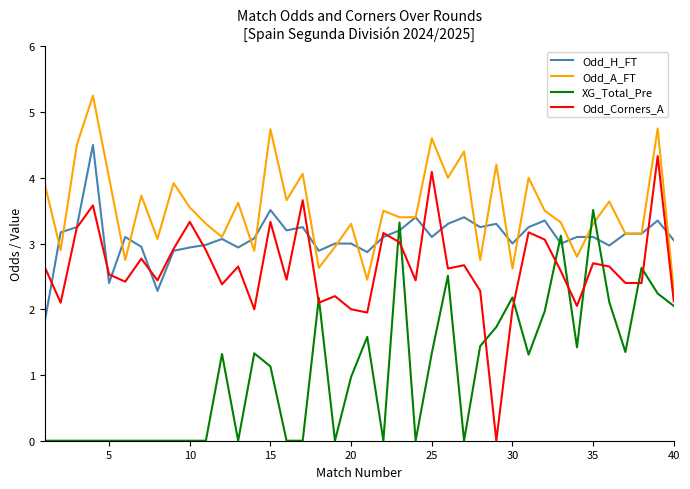

Rank the series by their average value, from highest to lowest.

Odd_A_FT, Odd_H_FT, Odd_Corners_A, XG_Total_Pre